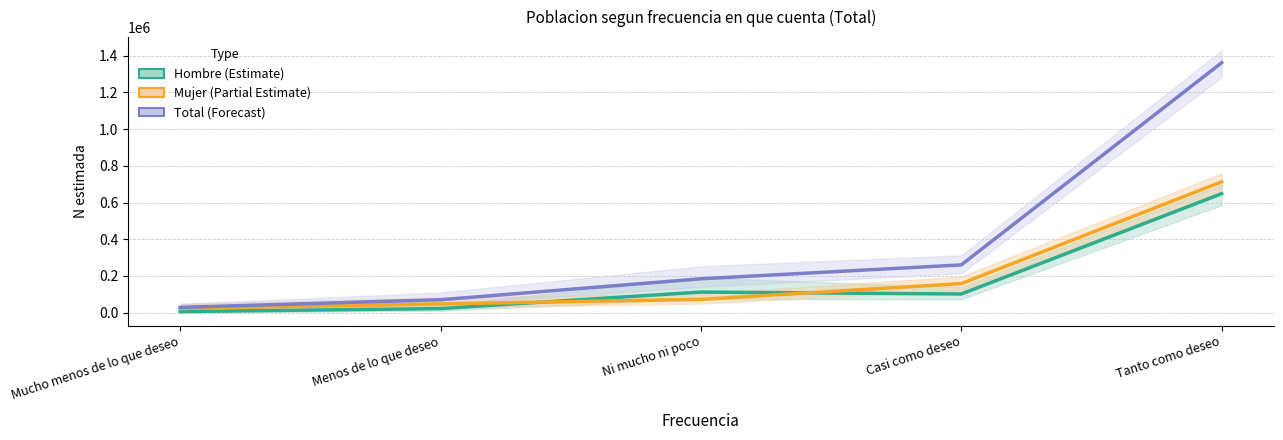

How many distinct data groups are displayed?

3